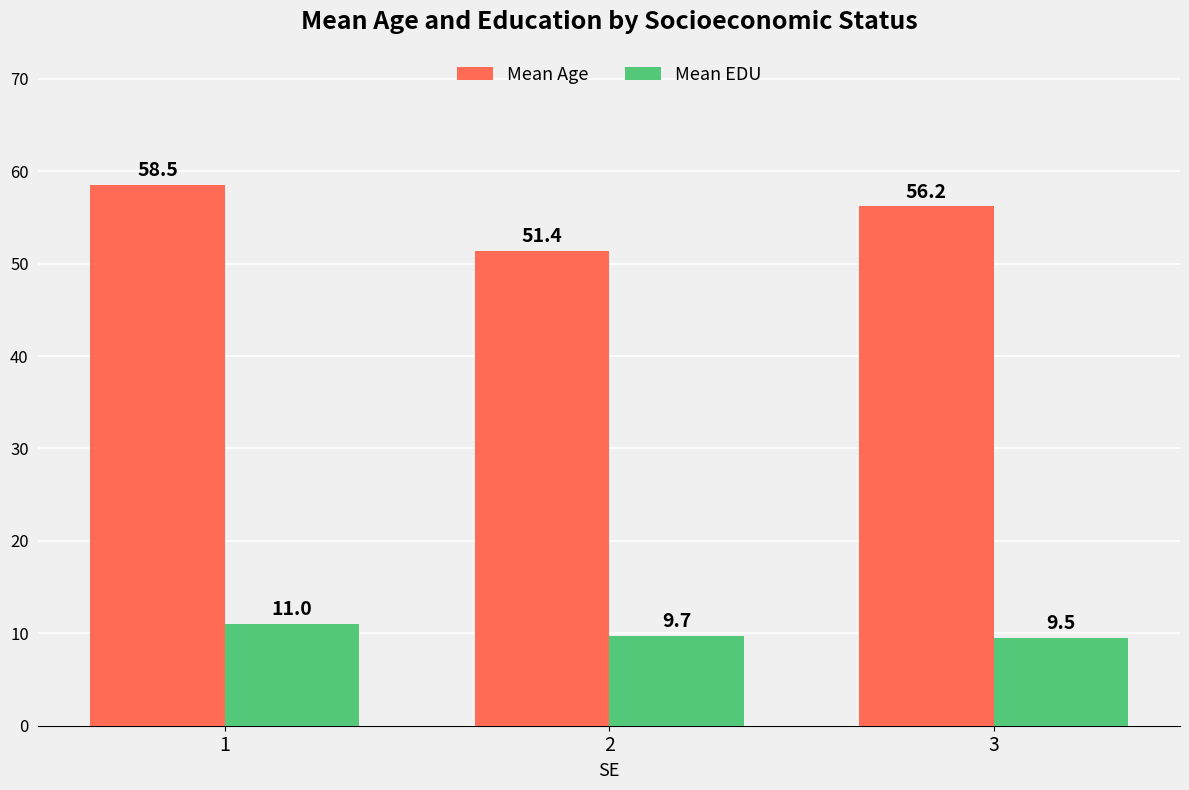

How many values in the Mean Age series exceed 56?

2